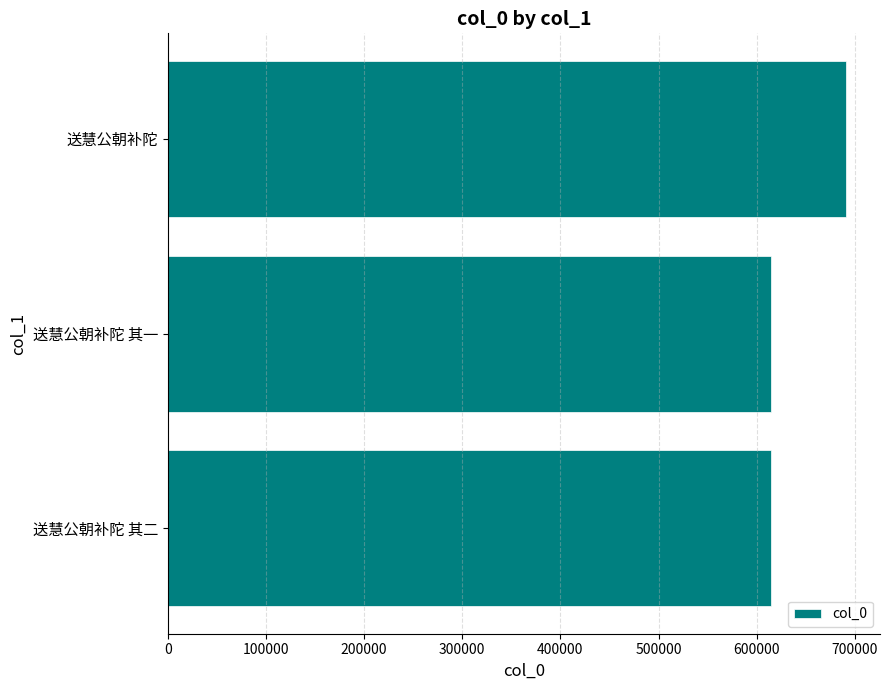

Are the bars horizontal?

Yes